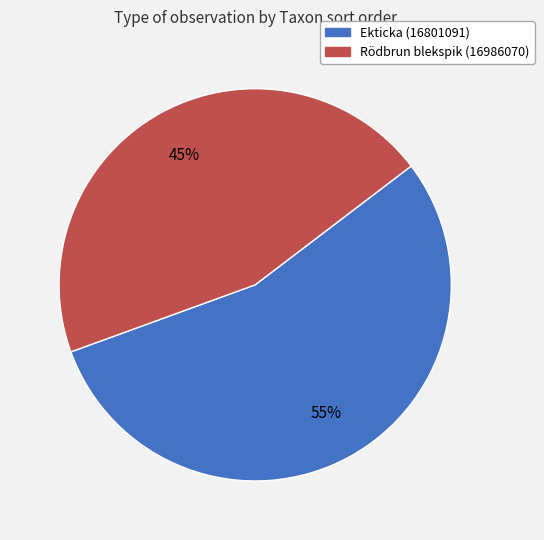

Is the sum of Rödbrun blekspik (16986070) and Ekticka (16801091) greater than half?

Yes